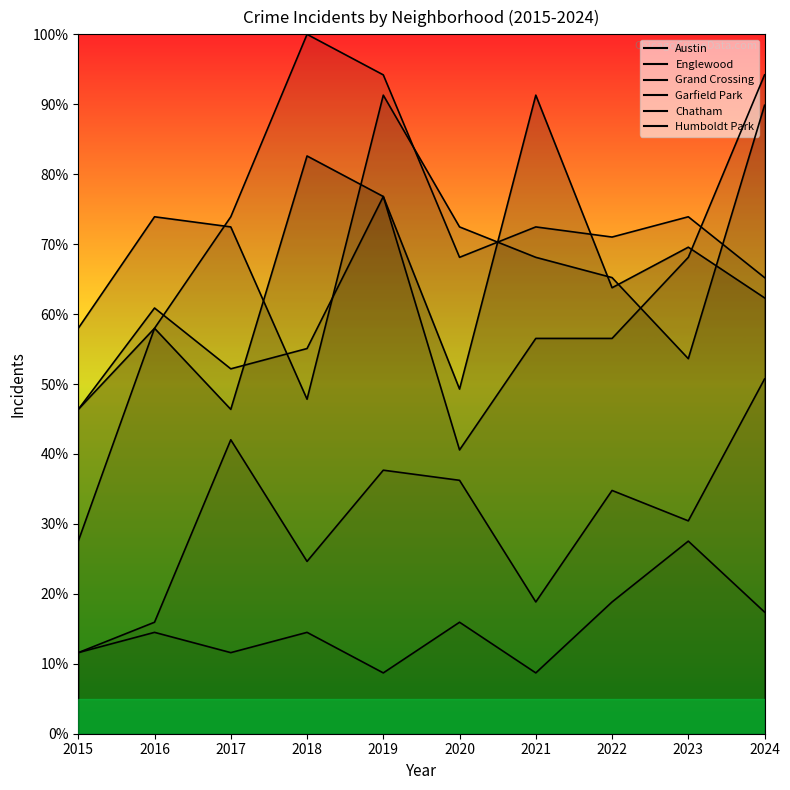

What are all the series names shown in the legend?

Austin, Englewood, Grand Crossing, Garfield Park, Chatham, Humboldt Park